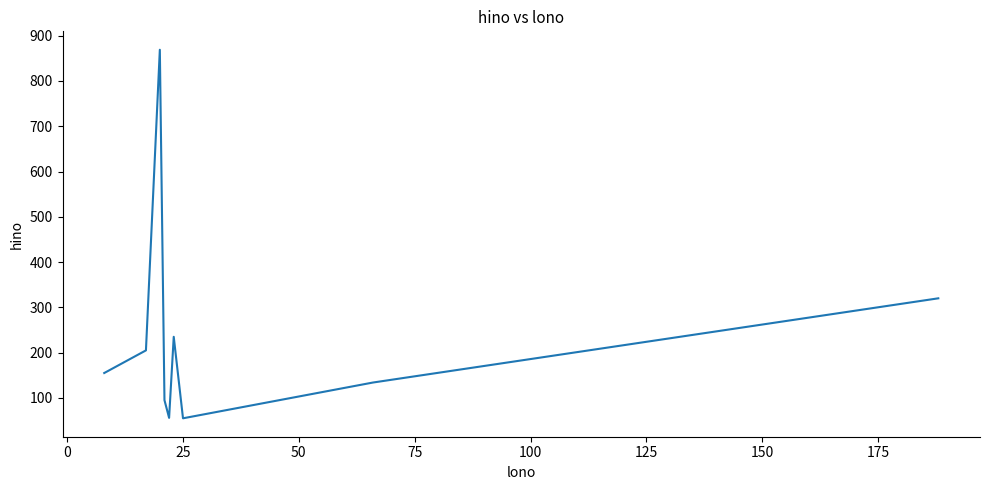

What is the difference between the maximum and minimum values?

814